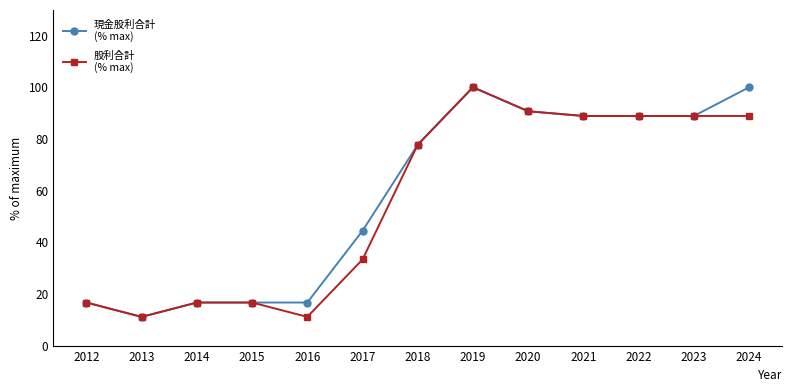

What is the total value across all series at 2014?

33.3